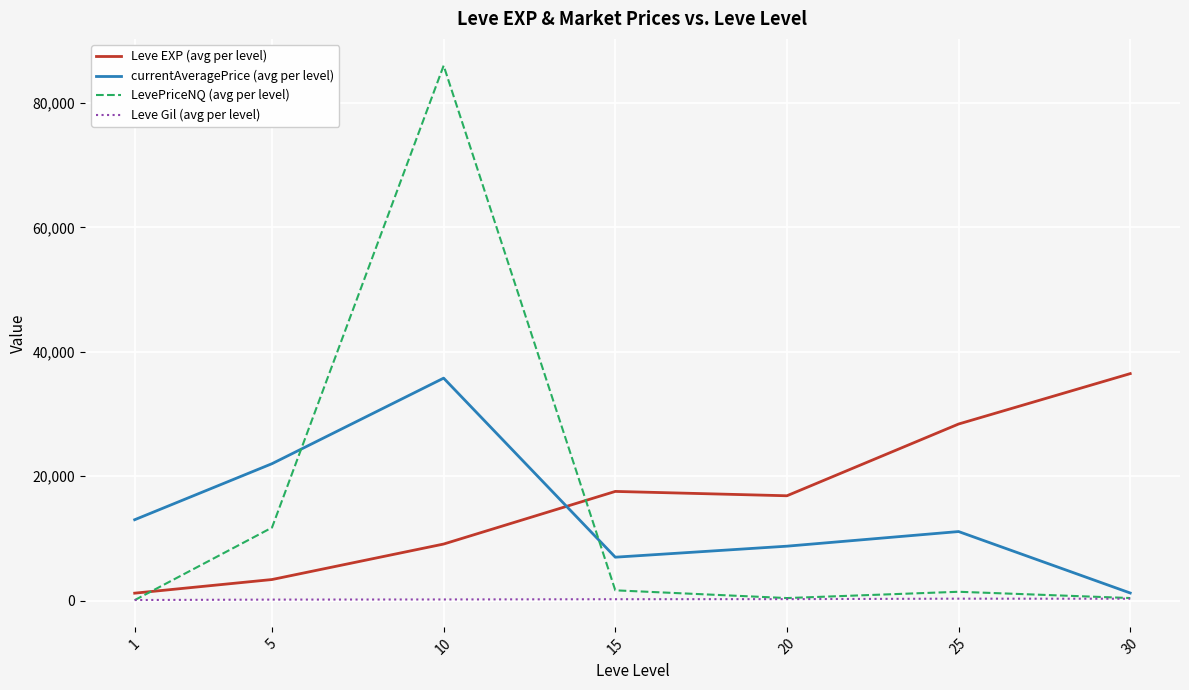

Which series ends up on top after the final intersection of Leve EXP (avg per level) and LevePriceNQ (avg per level)?

Leve EXP (avg per level)